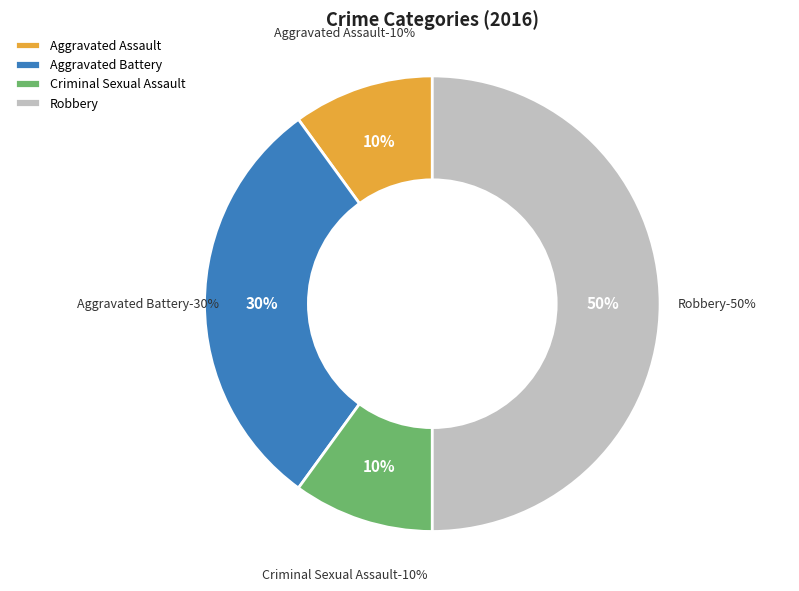

Is it true that Robbery is 50% of the pie?

True